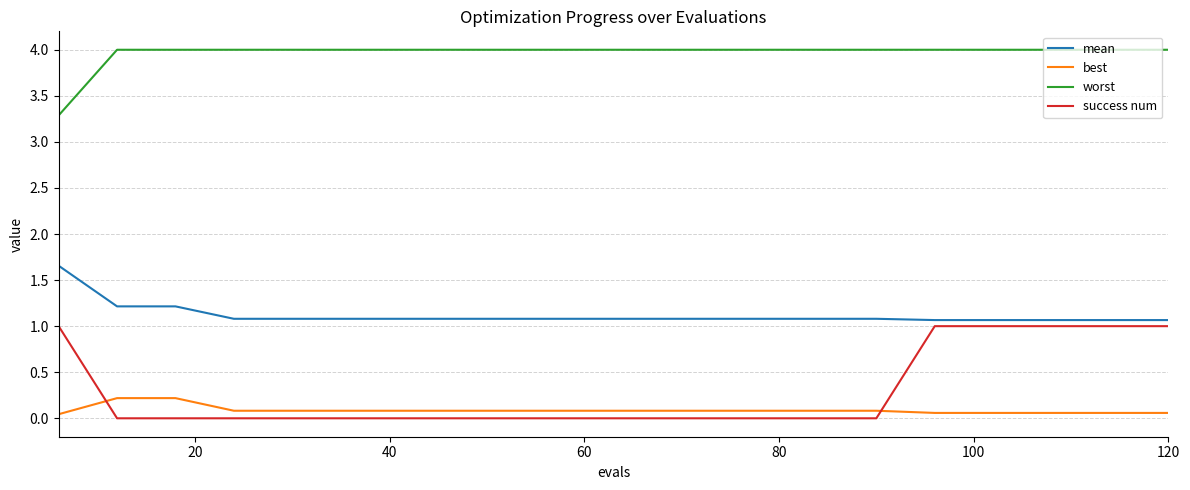

Count the success num values in the range 0 to 1.

20